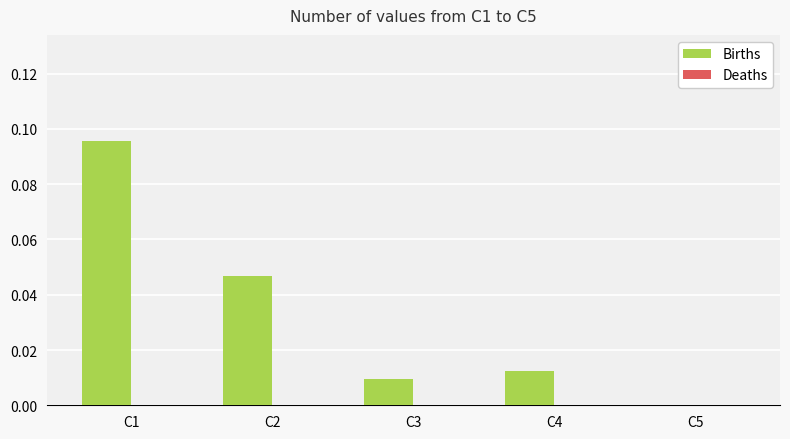

Are the bars horizontal?

No